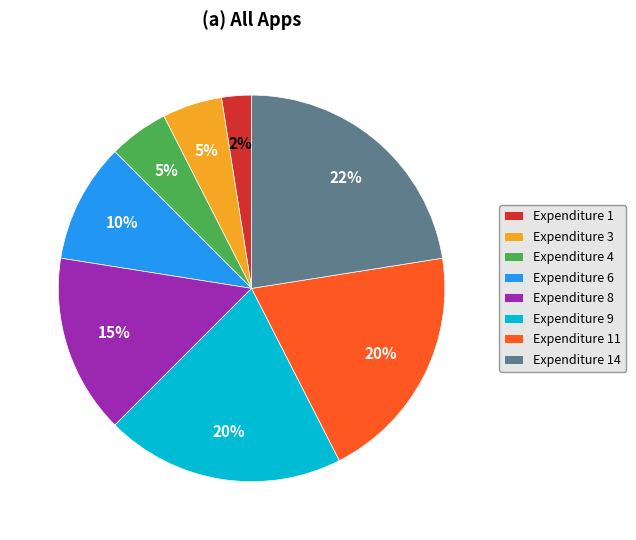

To the nearest percent, what portion does Expenditure 6 represent?

10%